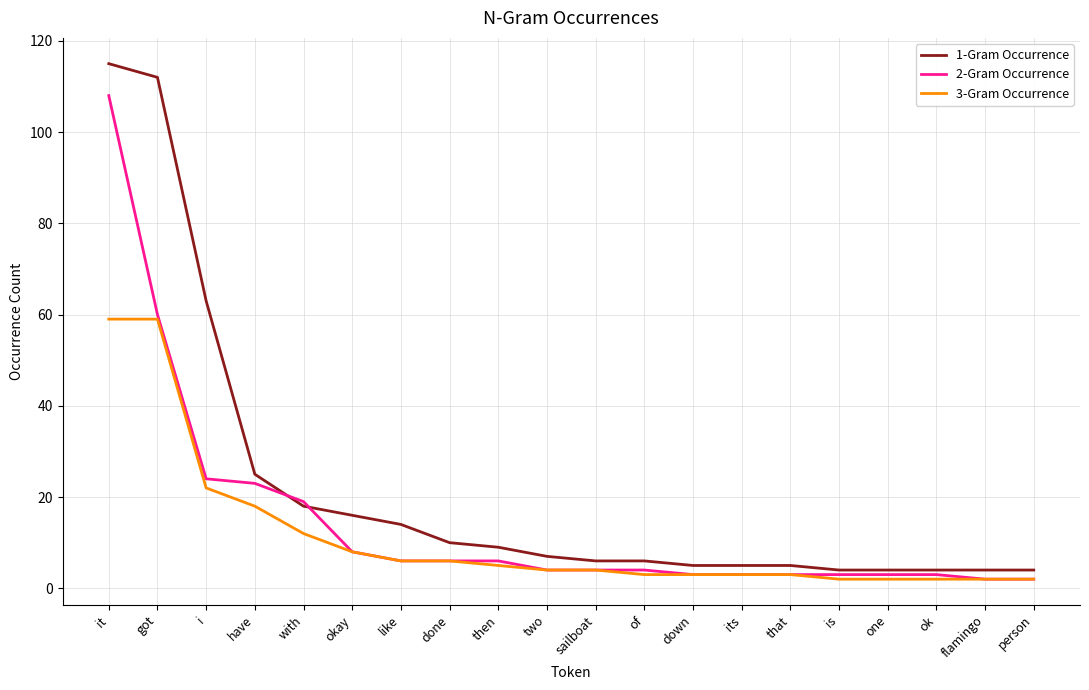

Where does the 1-Gram Occurrence series first go above 7?

it